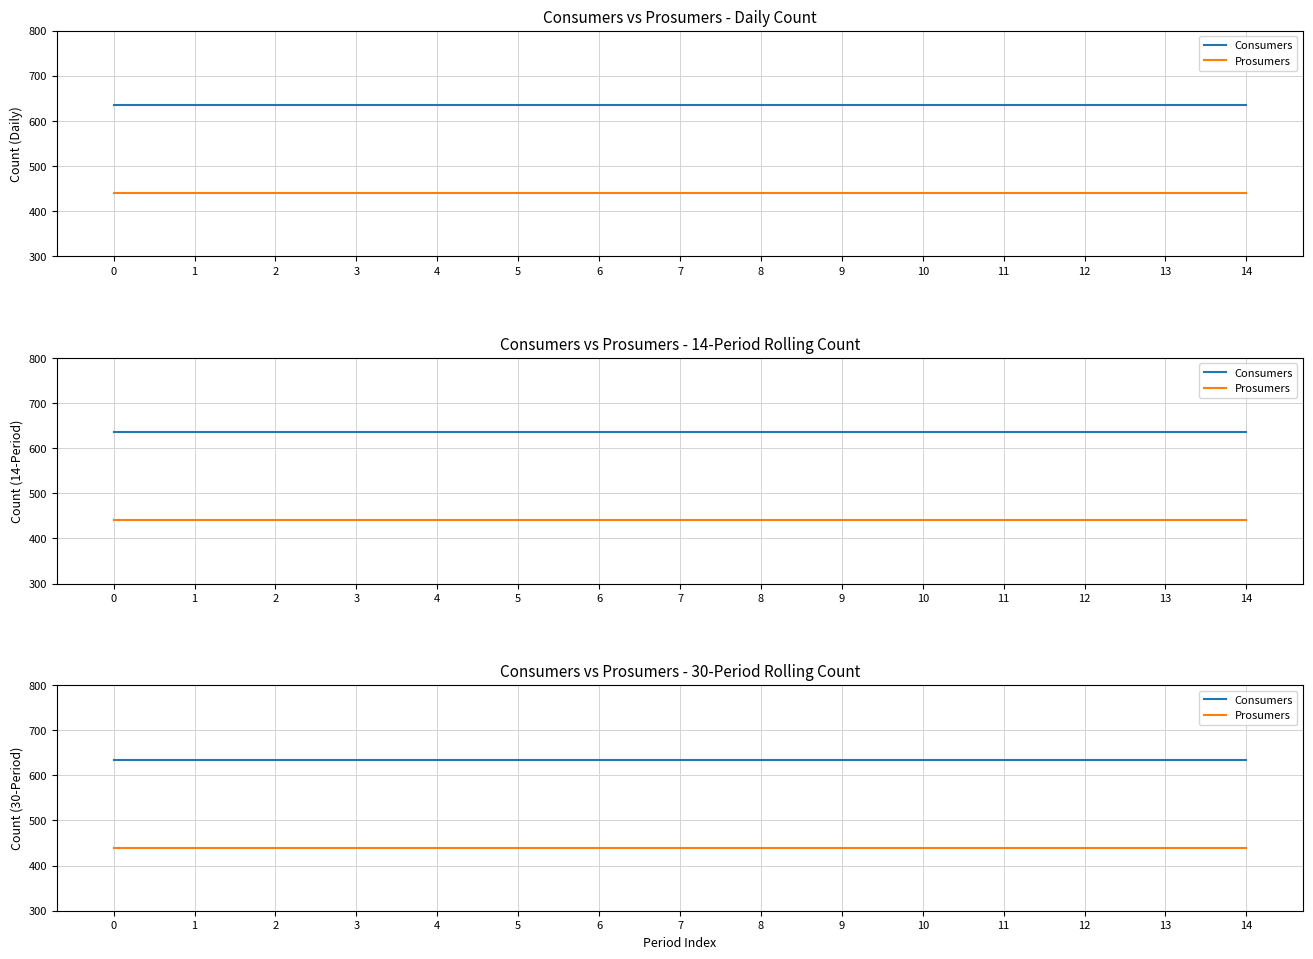

Reading right to left, what are all the values shown in this chart?

Consumers: 635	635	635	635	635	635	635	635	635	635	635	635	635	635	635
Prosumers: 440	440	440	440	440	440	440	440	440	440	440	440	440	440	440